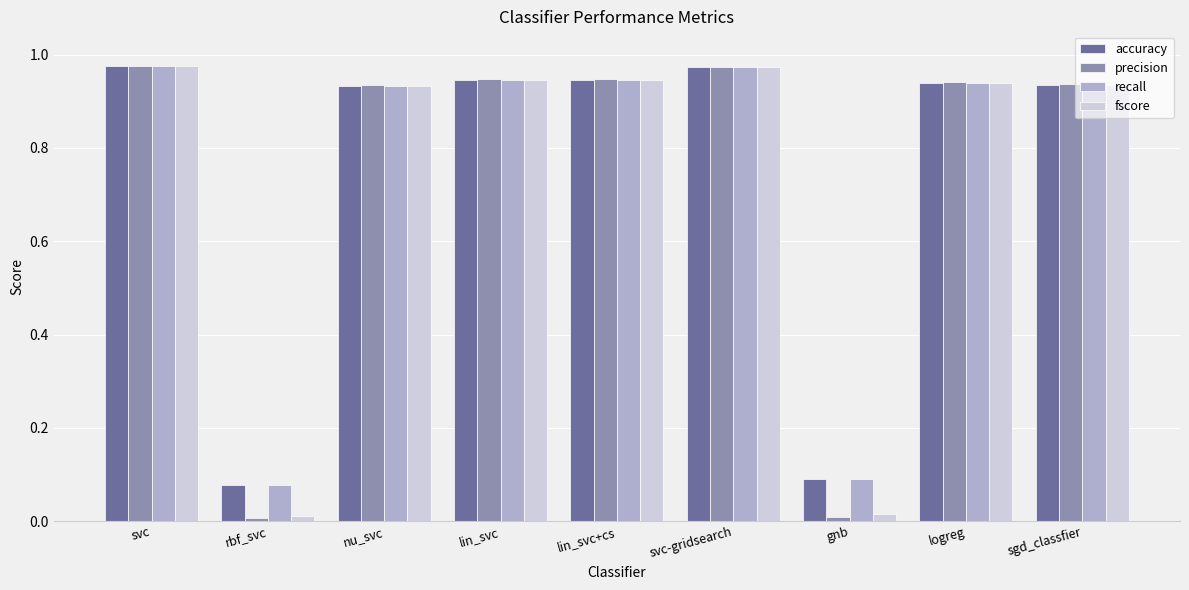

Is it true that accuracy equals 0.1 at gnb?

True